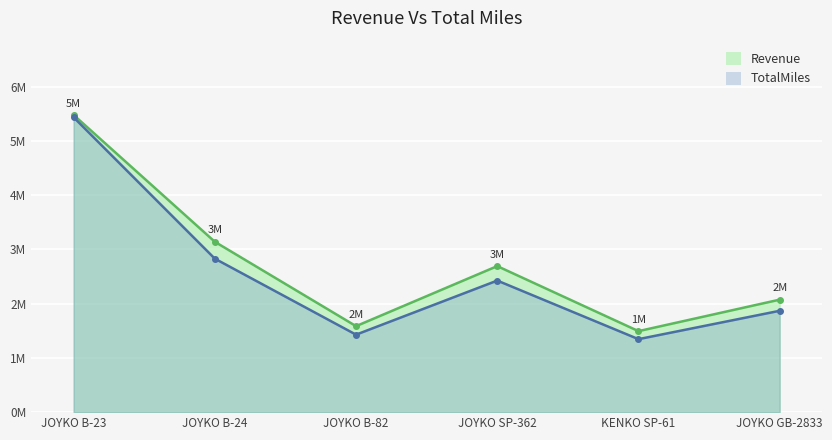

Rank the series by their average value, from highest to lowest.

Revenue, TotalMiles